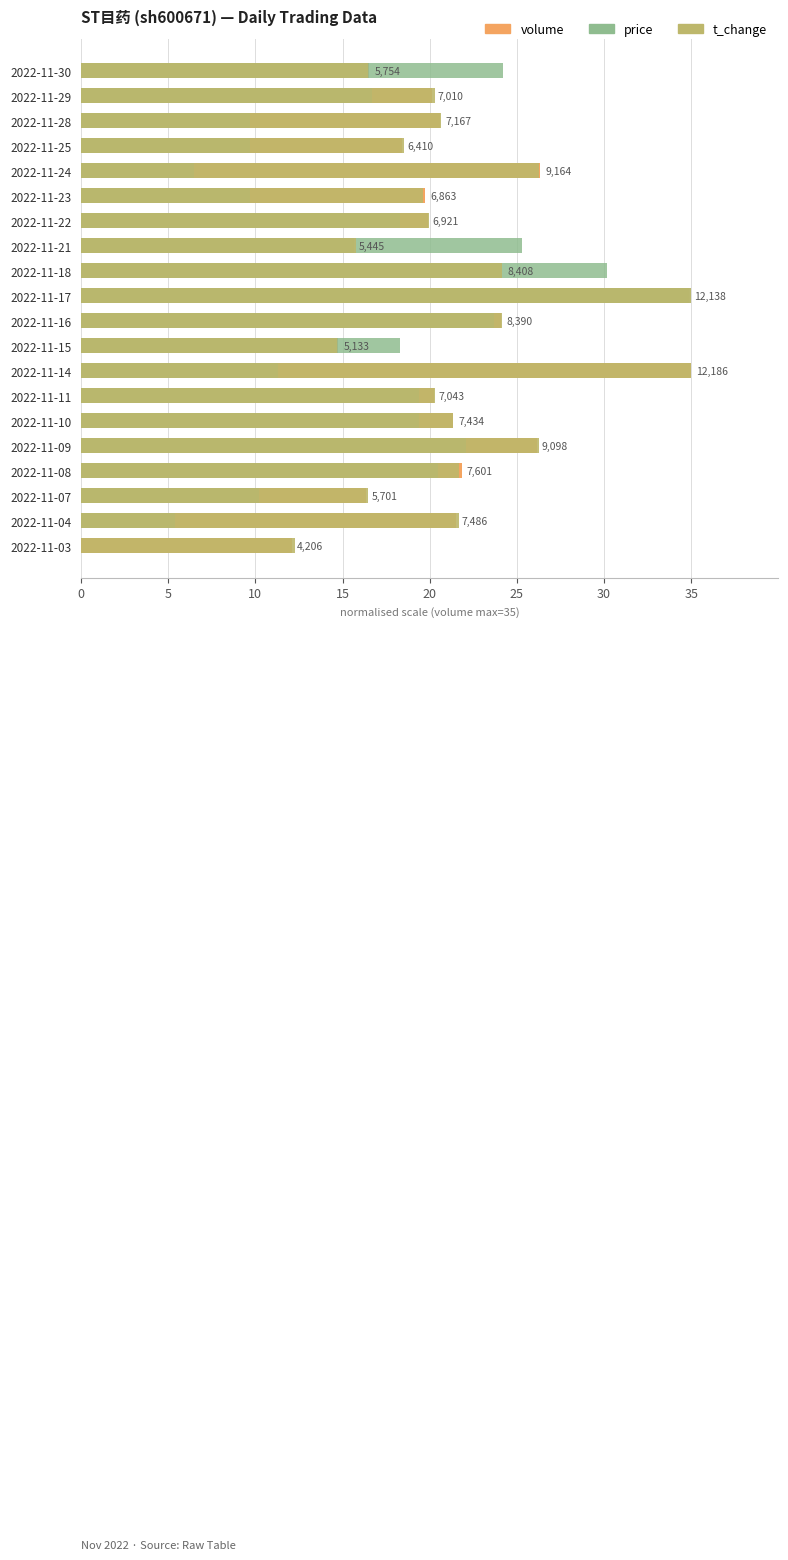

How many values in the volume series are below 20?

8